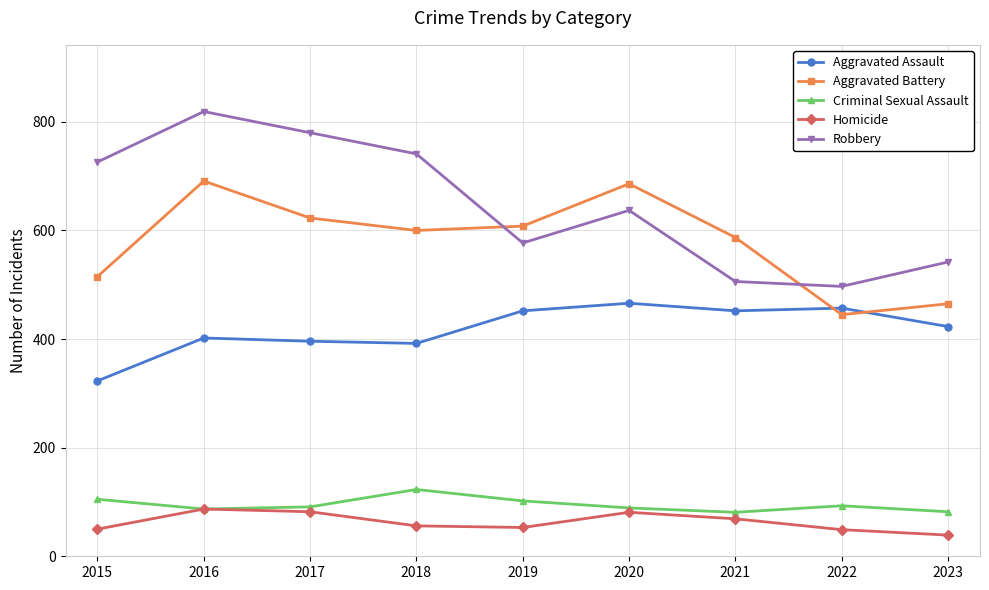

Where does the Robbery series first go above 637?

2015